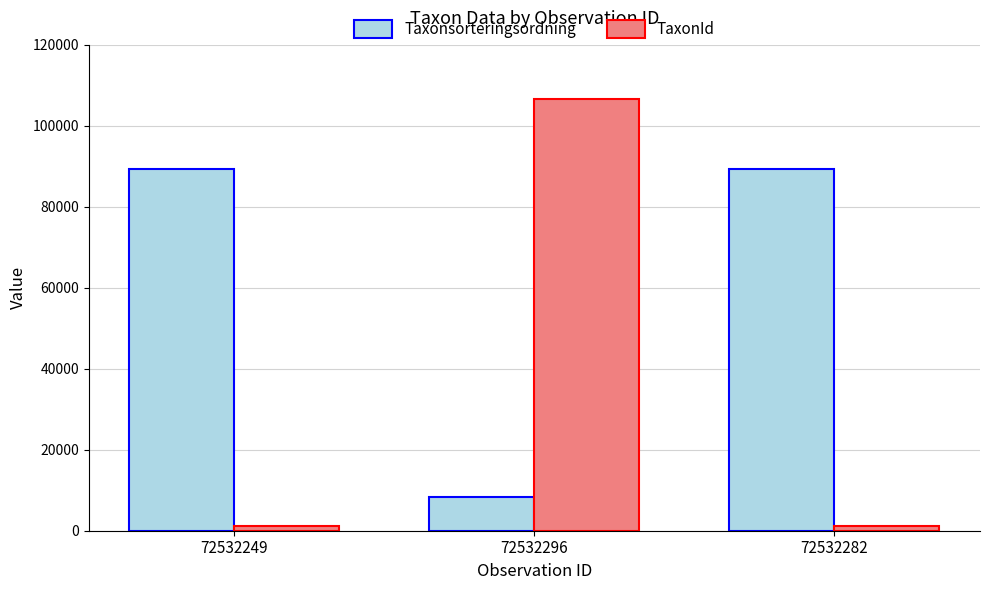

Does the chart contain stacked bars?

No